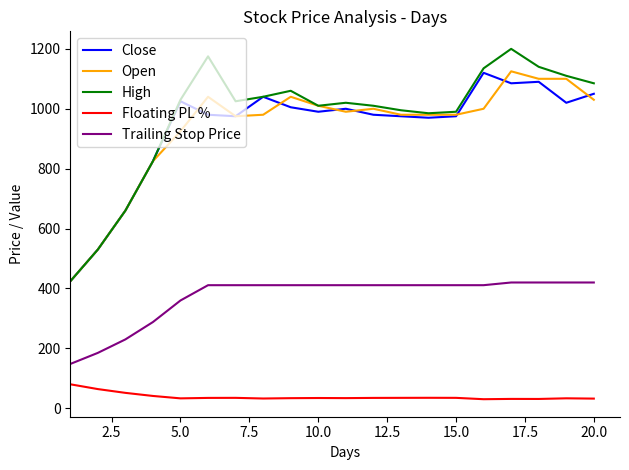

True or false: Trailing Stop Price and Floating PL % intersect in this chart.

False